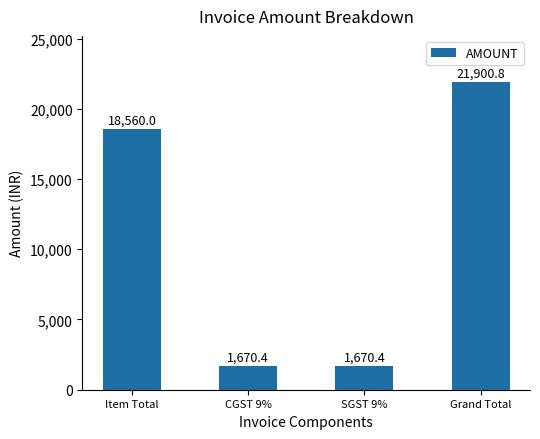

What is the sum of all values?

43801.6